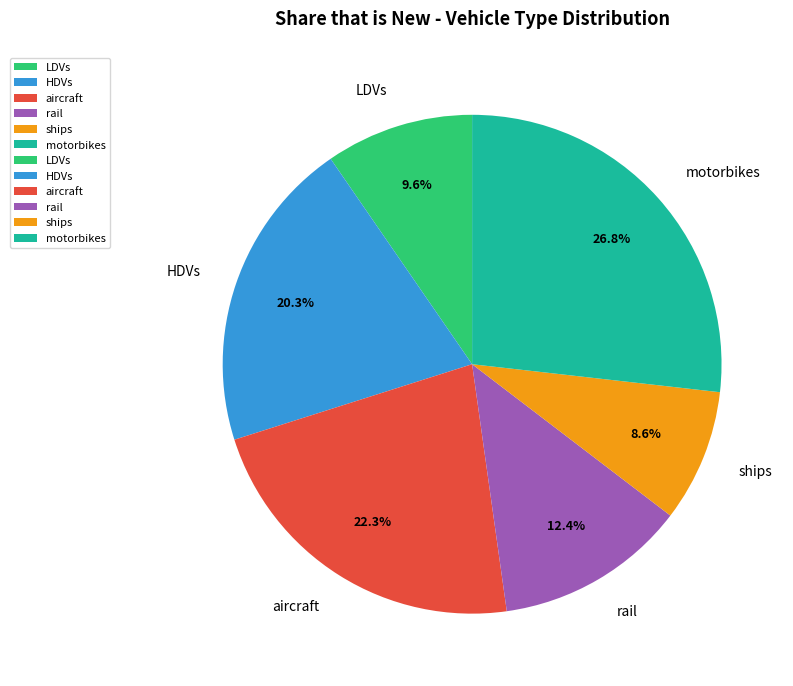

Which slice is the largest?

motorbikes